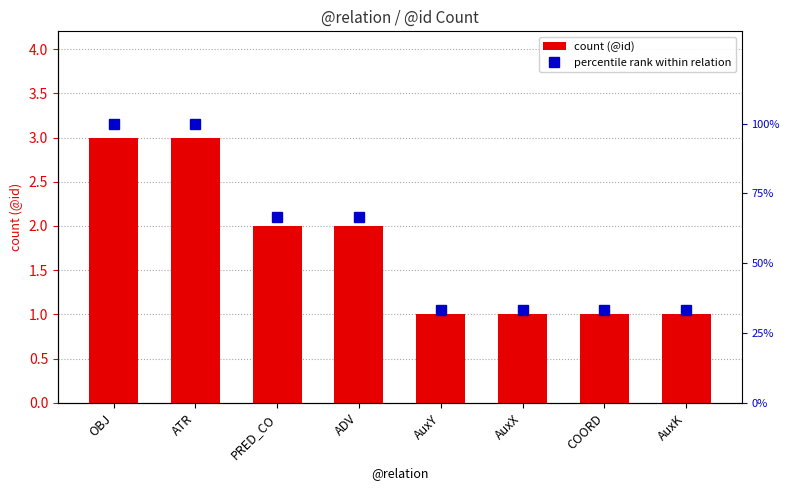

Are the bars horizontal?

No